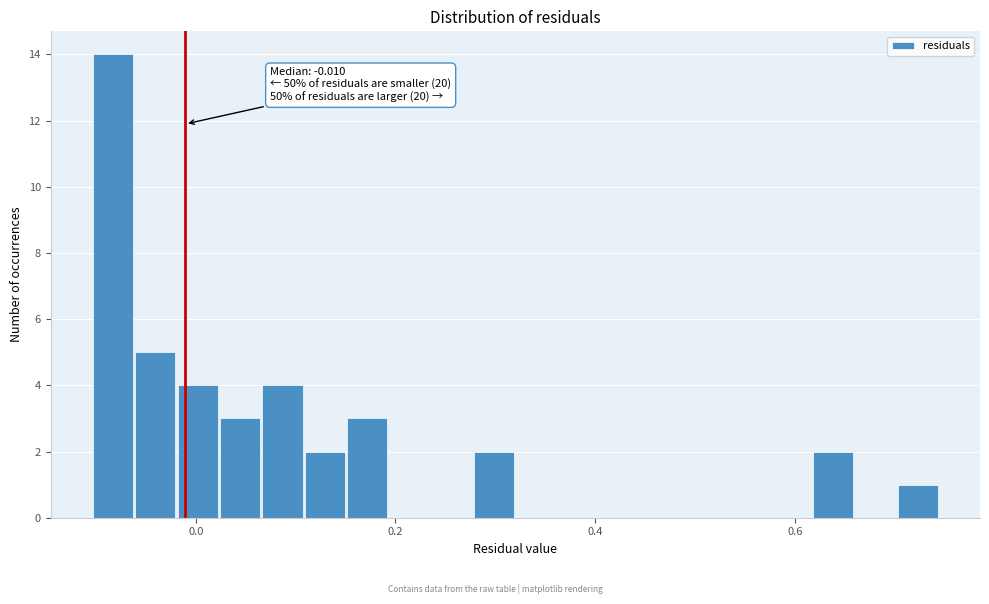

Read against the x-axis, roughly where is the centre of the tallest bar?

-0.08